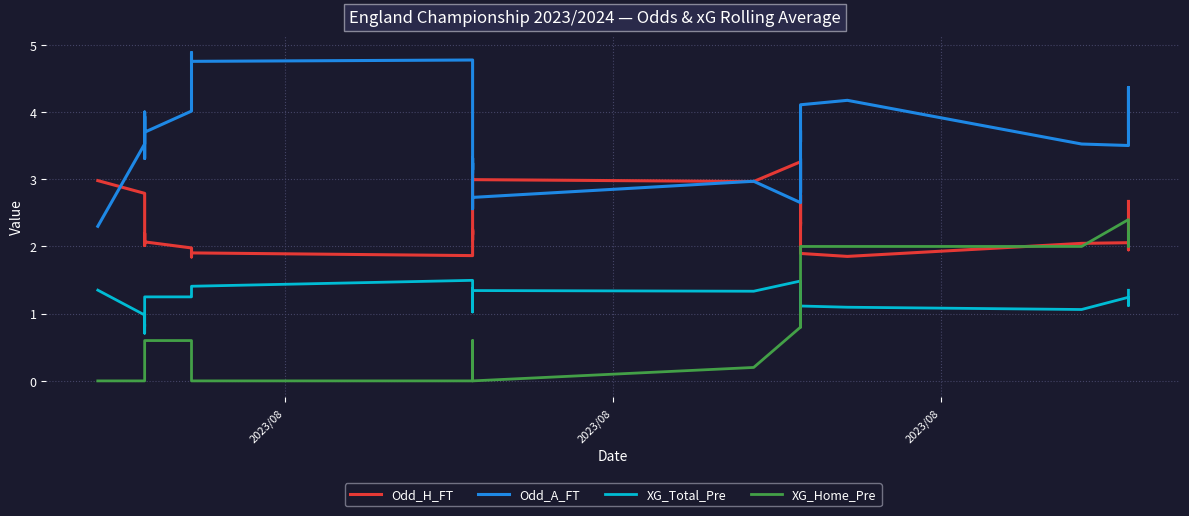

True or false: Odd_A_FT has more than 2 points higher than both neighbors.

True